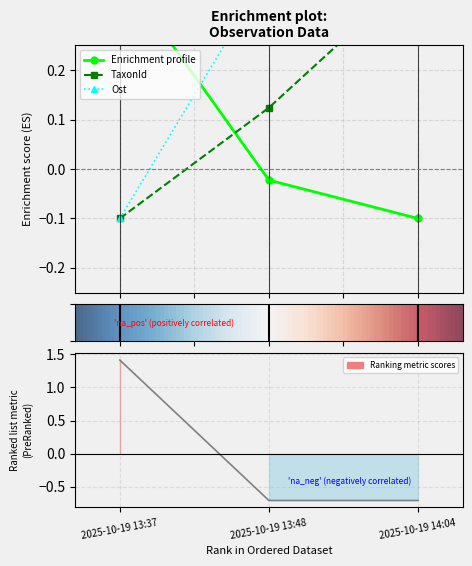

What is the label of the 2nd point from the left?

2025-10-19 13:48